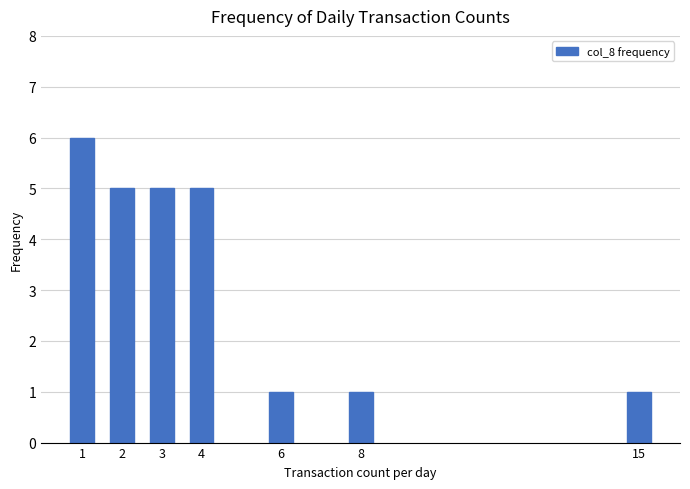

Reading left to right, list all the values displayed in this chart.

1=6	2=5	3=5	4=5	6=1	8=1	15=1